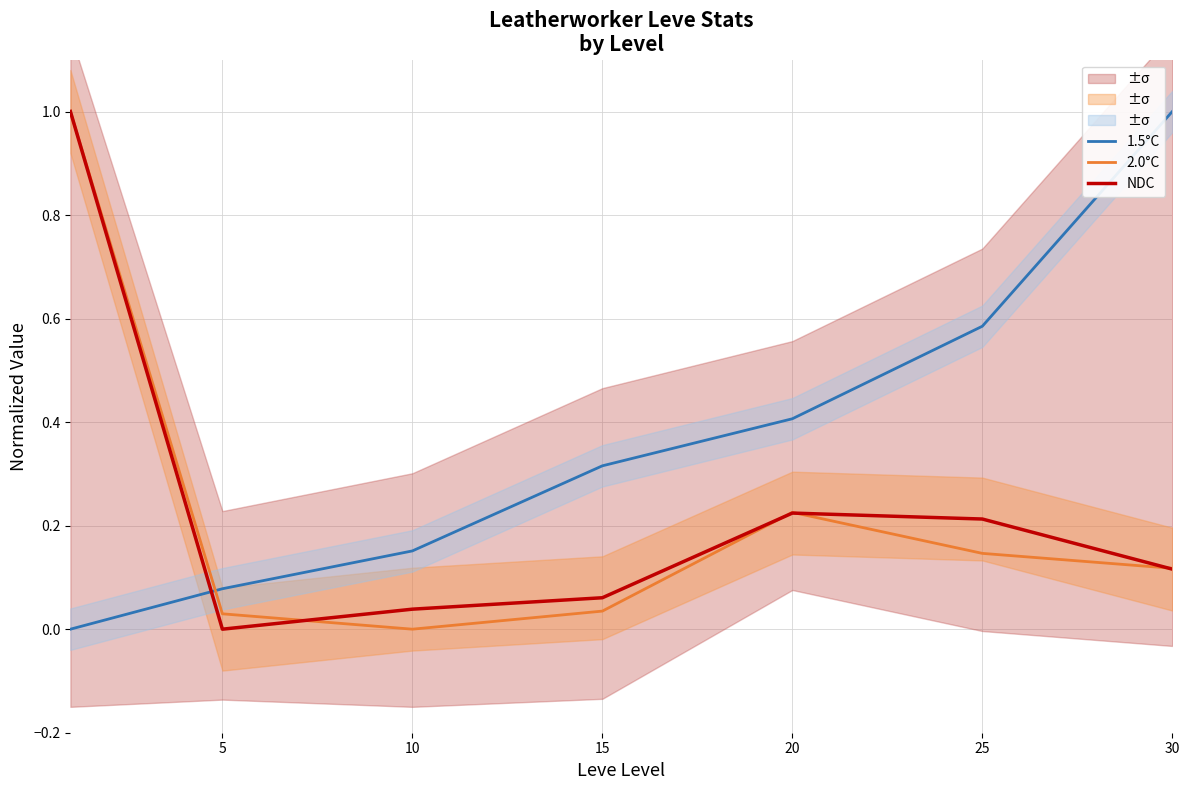

What is the average value of the 1.5°C series?

0.4